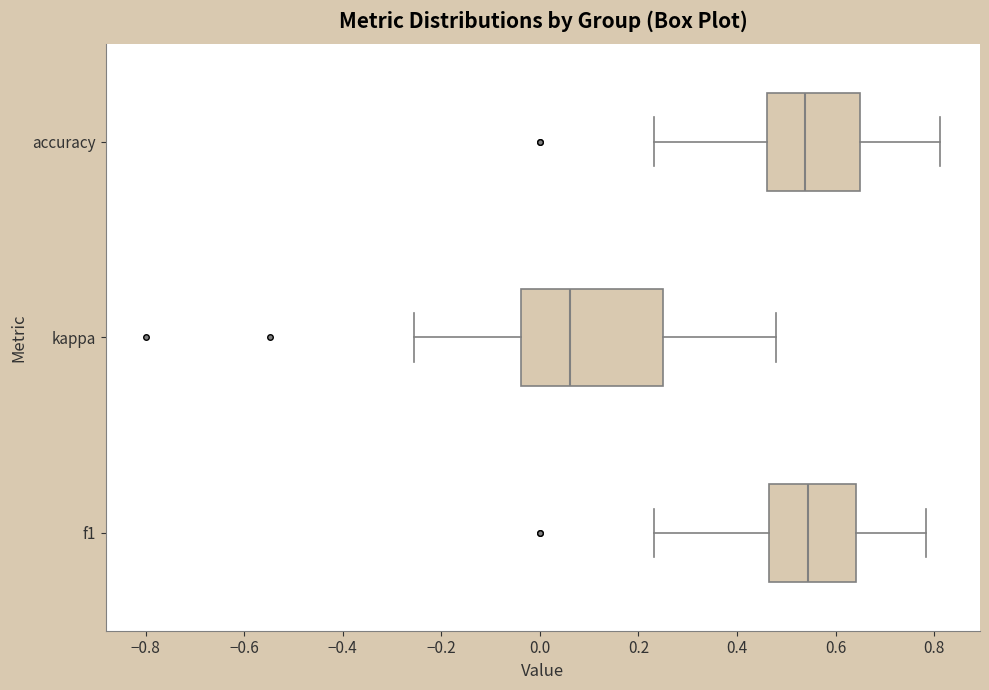

Reading bottom to top, transcribe this box plot: for each box, give where its median line is, the range the box spans, and where its two whiskers end, as read against the x-axis. The values are not printed on the chart, so give them approximately, as read against the axis.

f1: median 0.54, box 0.46 to 0.64, whiskers 0.24 to 0.78
kappa: median 0.06, box -0.04 to 0.26, whiskers -0.26 to 0.48
accuracy: median 0.54, box 0.46 to 0.66, whiskers 0.24 to 0.82